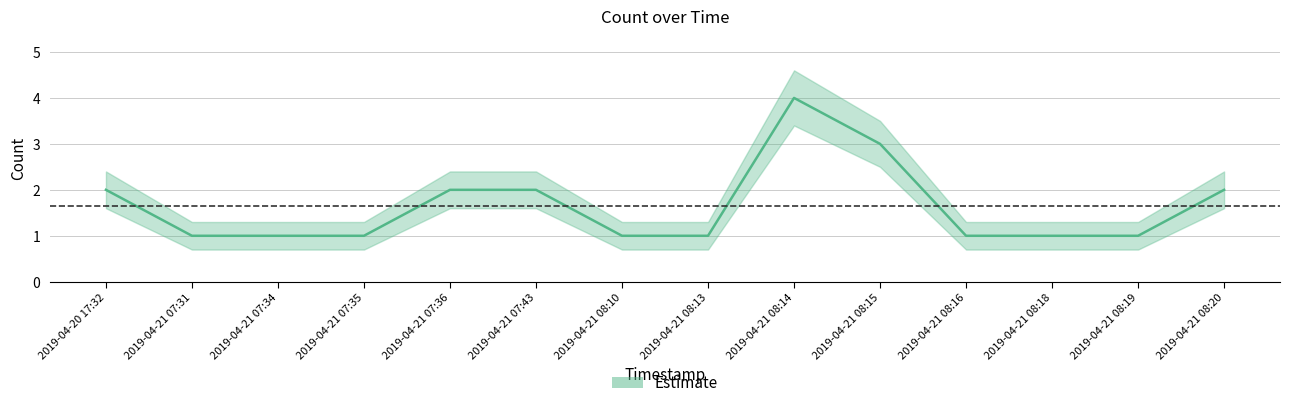

Is this an area chart (filled region under the line)?

No